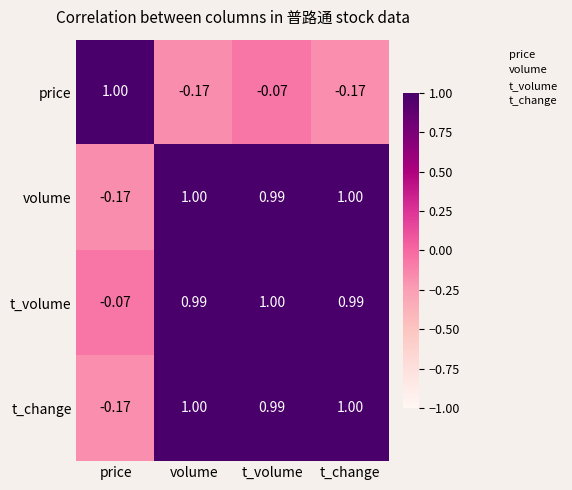

Between volume and t_volume, which series saw the biggest shift?

price